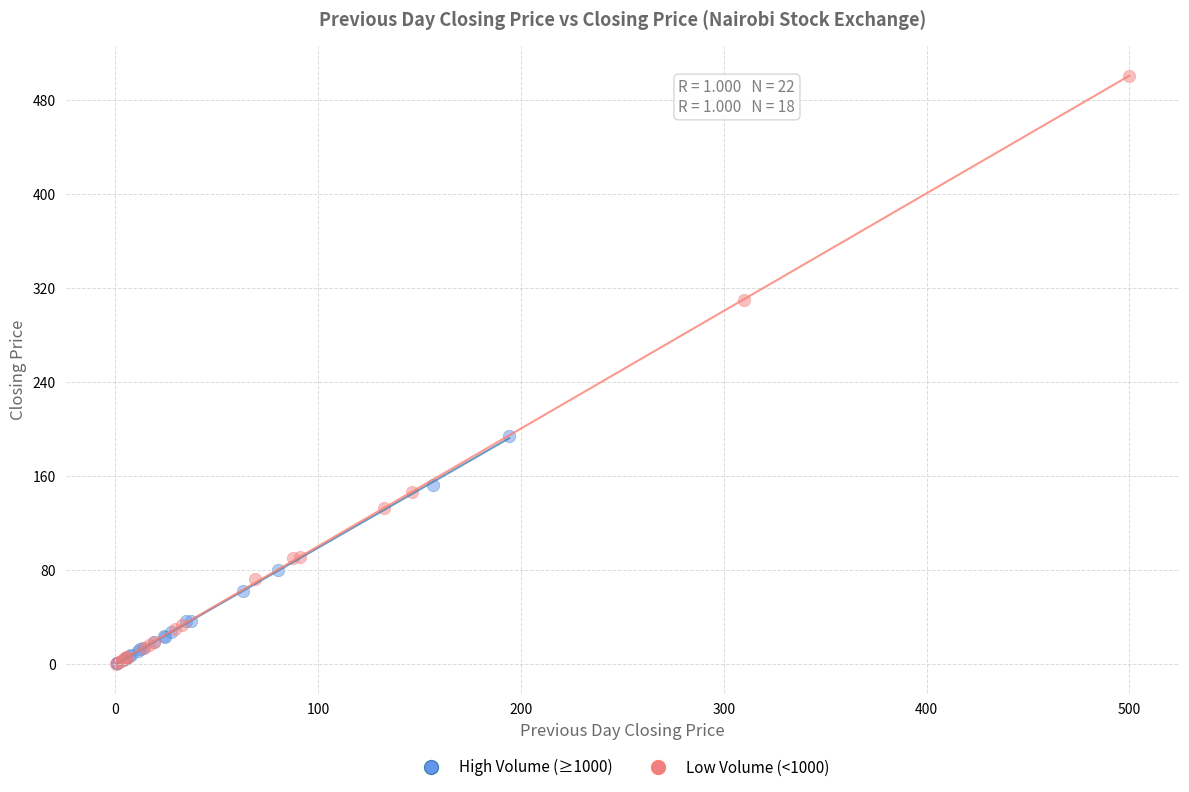

Which series has the widest spread of Y values?

Low Volume (<1000)